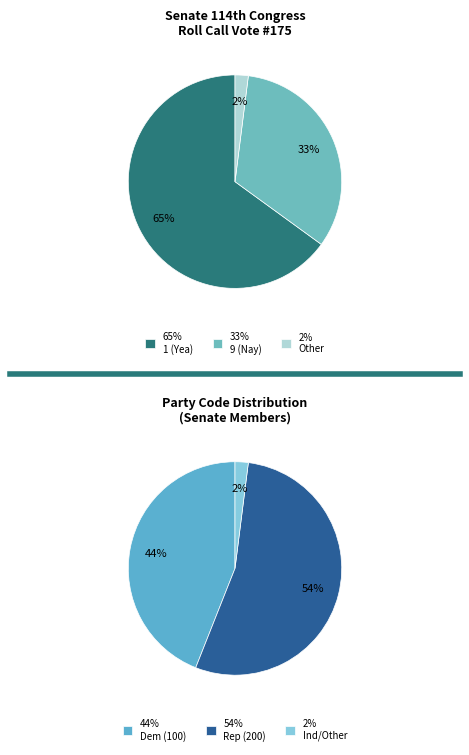

How many segments does this pie chart have?

3